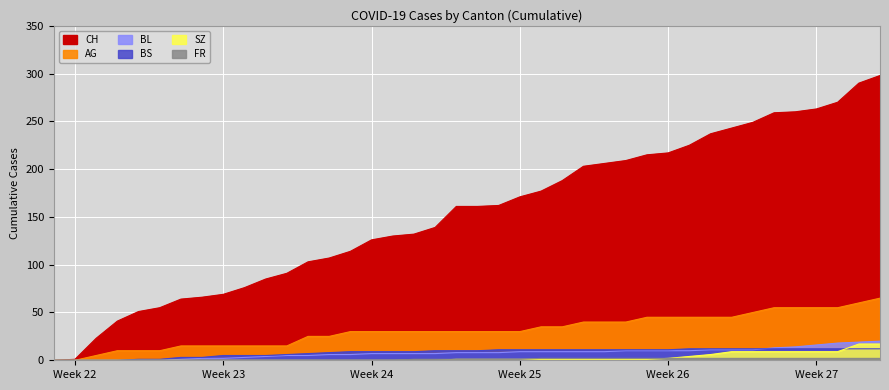

True or false: AG and BL intersect in this chart.

False